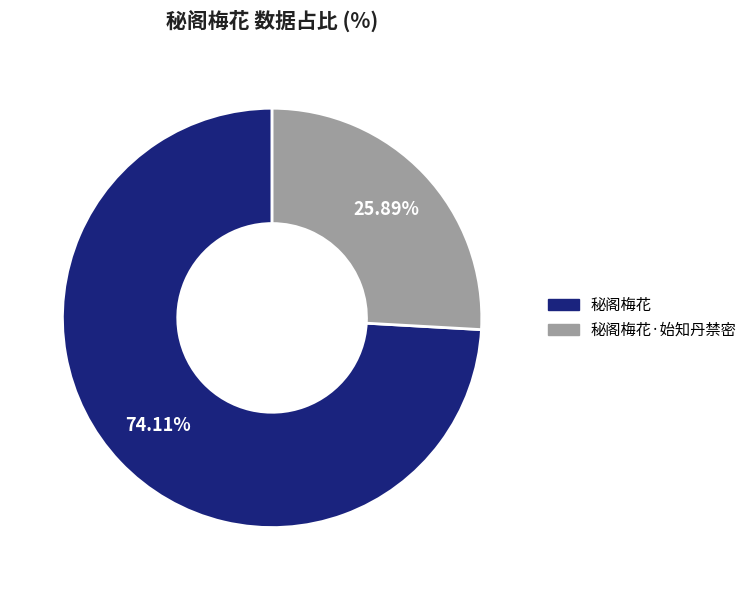

To the nearest percent, what is the combined percentage of 秘阁梅花·始知丹禁密 and 秘阁梅花?

100%